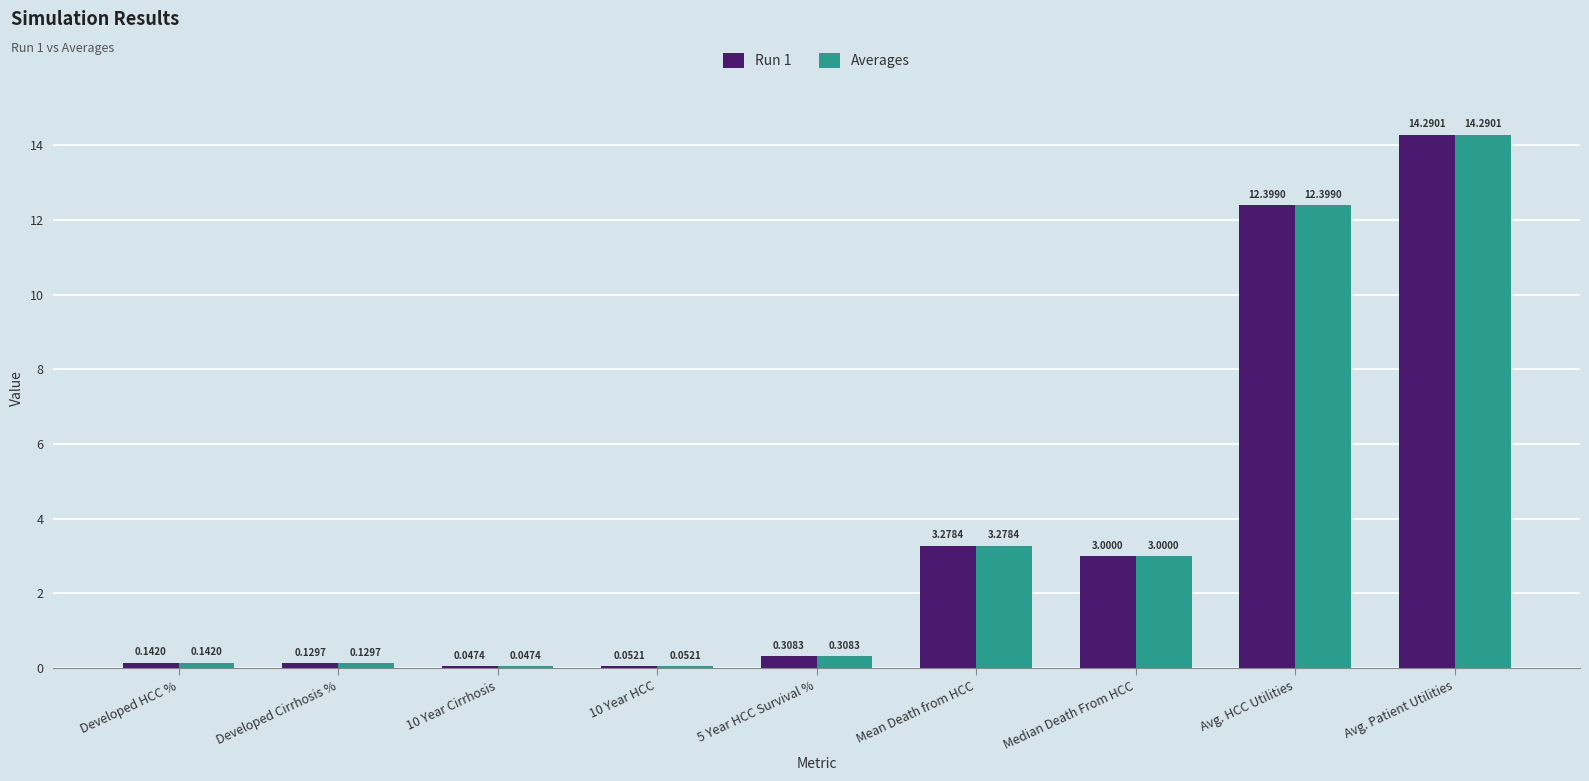

Rank the categories by Run 1 value from highest to lowest.

Avg. Patient Utilities, Avg. HCC Utilities, Mean Death from HCC, Median Death From HCC, 5 Year HCC Survival %, Developed HCC %, Developed Cirrhosis %, 10 Year HCC, 10 Year Cirrhosis